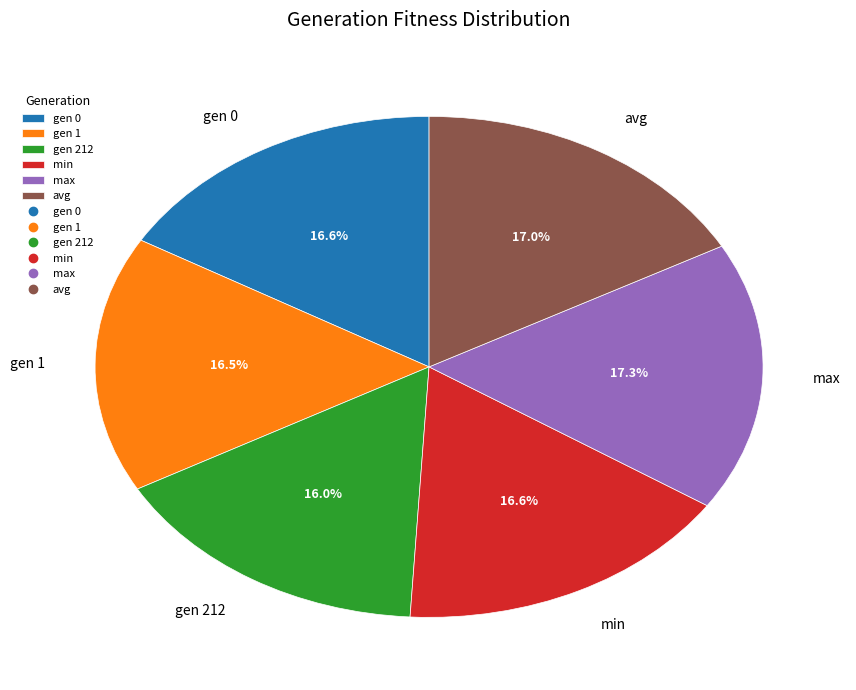

True or false: min accounts for 17% of the total.

True